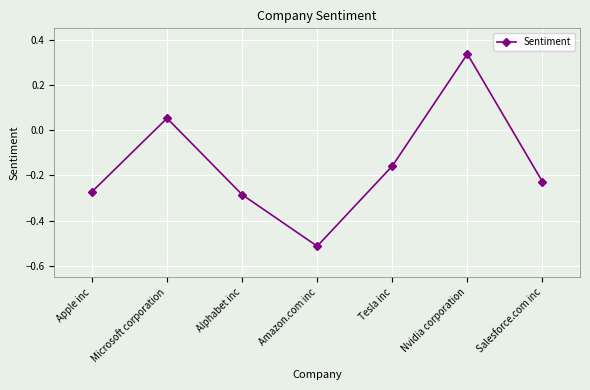

What position from the left is Amazon.com inc?

4